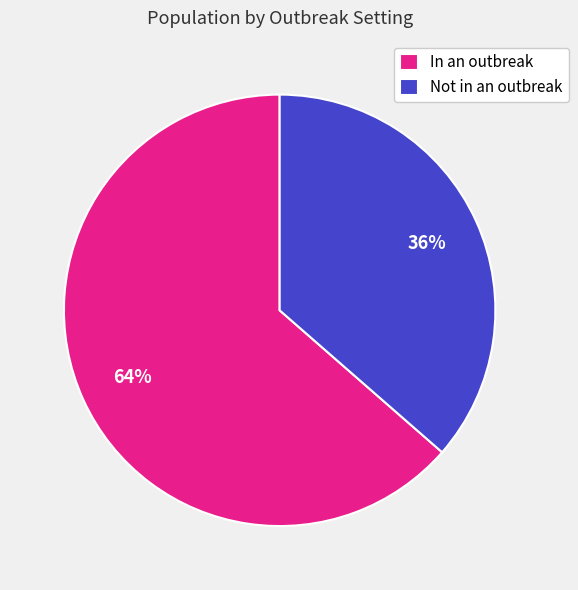

What is the smallest slice in the pie chart?

Not in an outbreak